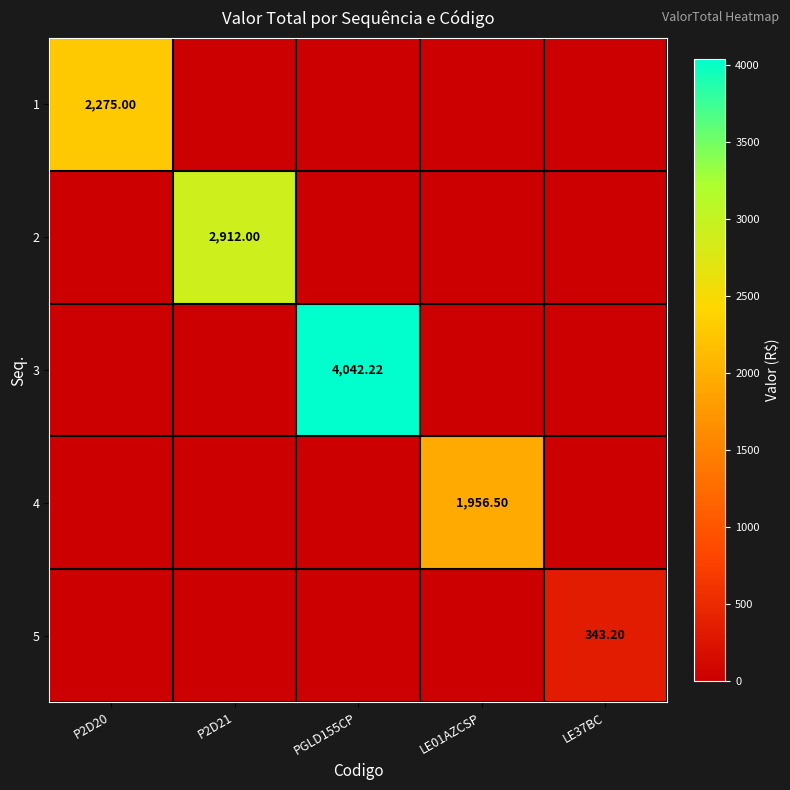

Where is 5 nearest to the value 171?

P2D20